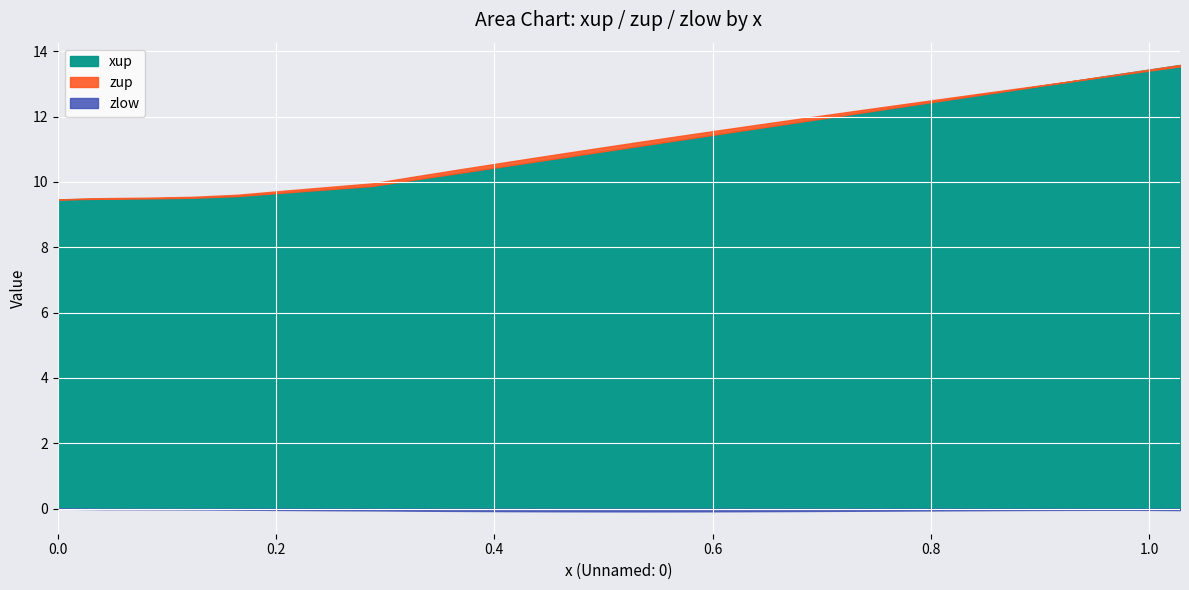

True or false: zup and xup intersect in this chart.

False